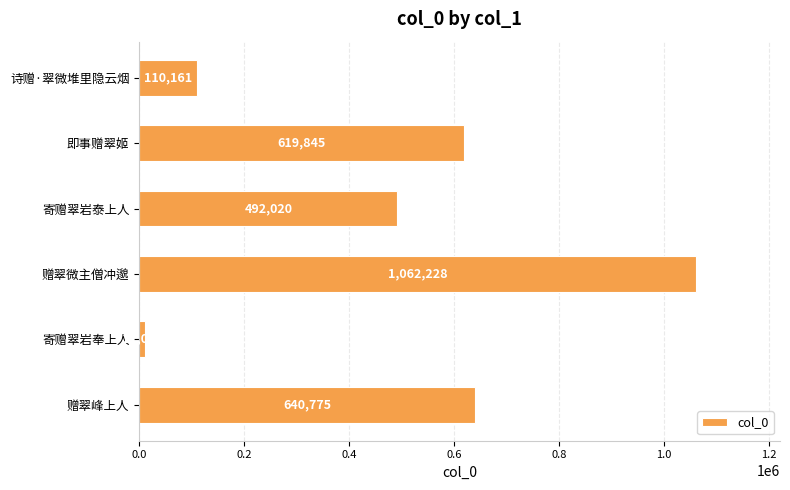

Is it true that the value at 寄赠翠岩奉上人 is 11069?

True